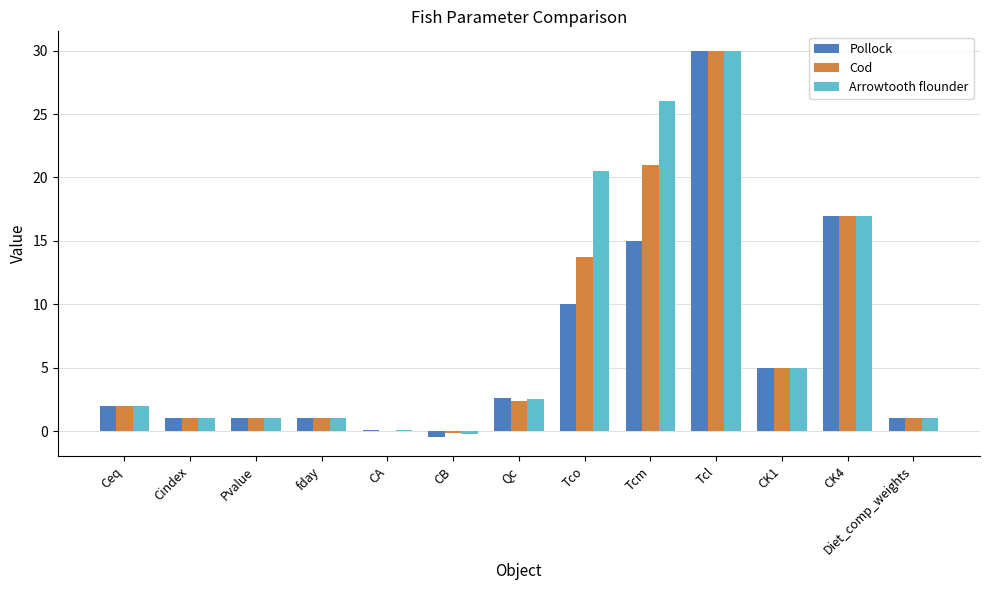

What is the sum of all Arrowtooth flounder values?

106.9